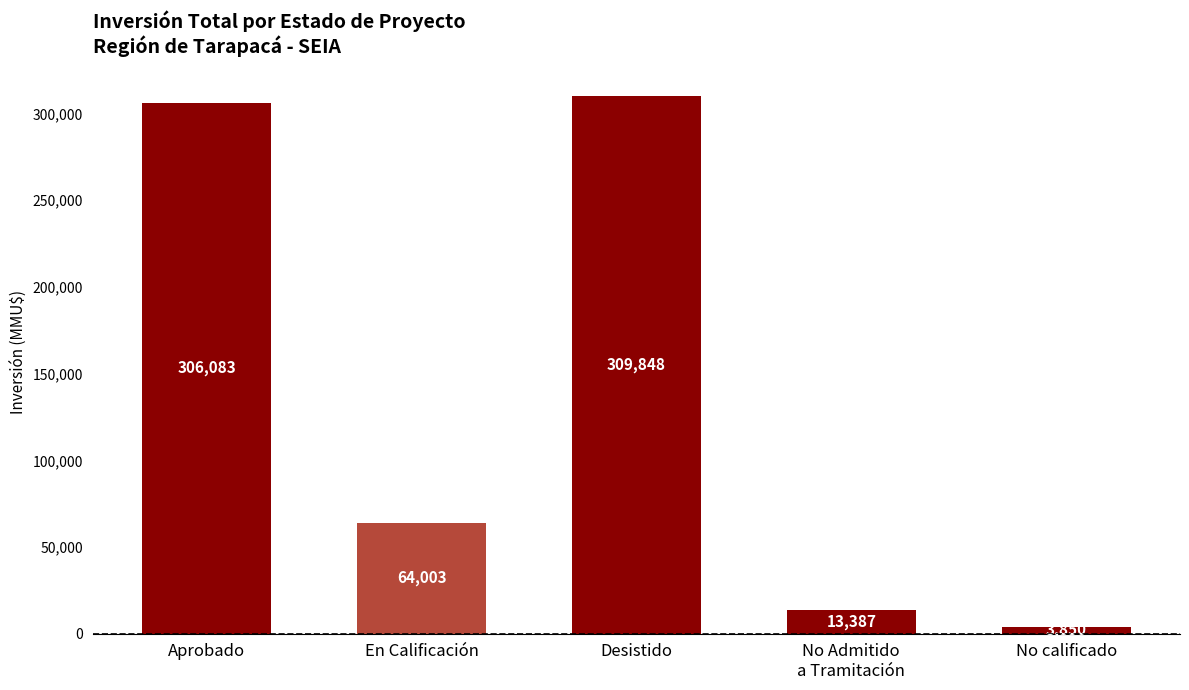

How many values are below 64003?

2